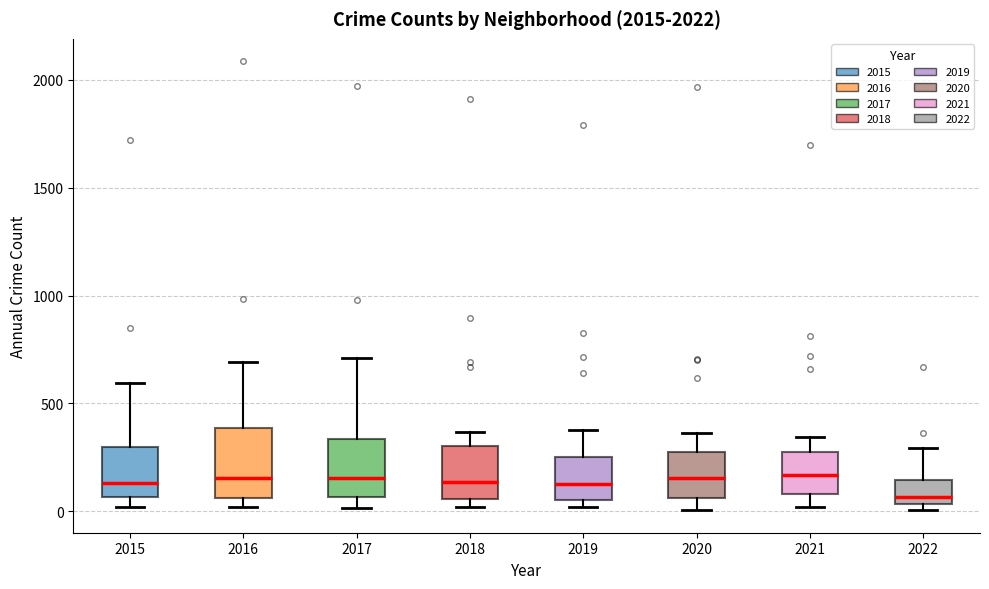

Reading left to right, read every box against the y-axis: the position of its median line, the range the box covers, and the ends of its whiskers. The values are not printed on the chart, so give them approximately, as read against the axis.

2015: median 150, box 50 to 300, whiskers 0 to 600
2016: median 150, box 50 to 400, whiskers 0 to 700
2017: median 150, box 50 to 350, whiskers 0 to 700
2018: median 150, box 50 to 300, whiskers 0 to 350
2019: median 150, box 50 to 250, whiskers 0 to 400
2020: median 150, box 50 to 300, whiskers 0 to 350
2021: median 150, box 100 to 250, whiskers 0 to 350
2022: median 50 (just above the box's lower edge), box 50 to 150, whiskers 0 to 300